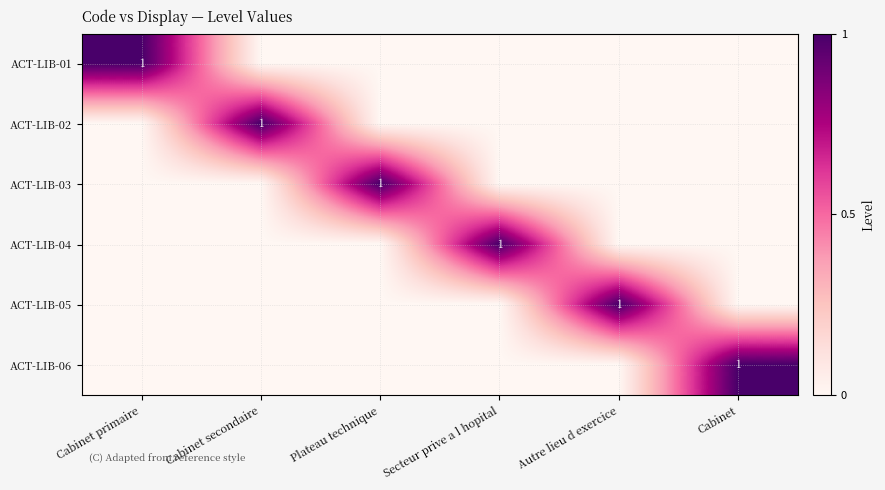

Is it true that ACT-LIB-01 equals 1 at Cabinet primaire?

True